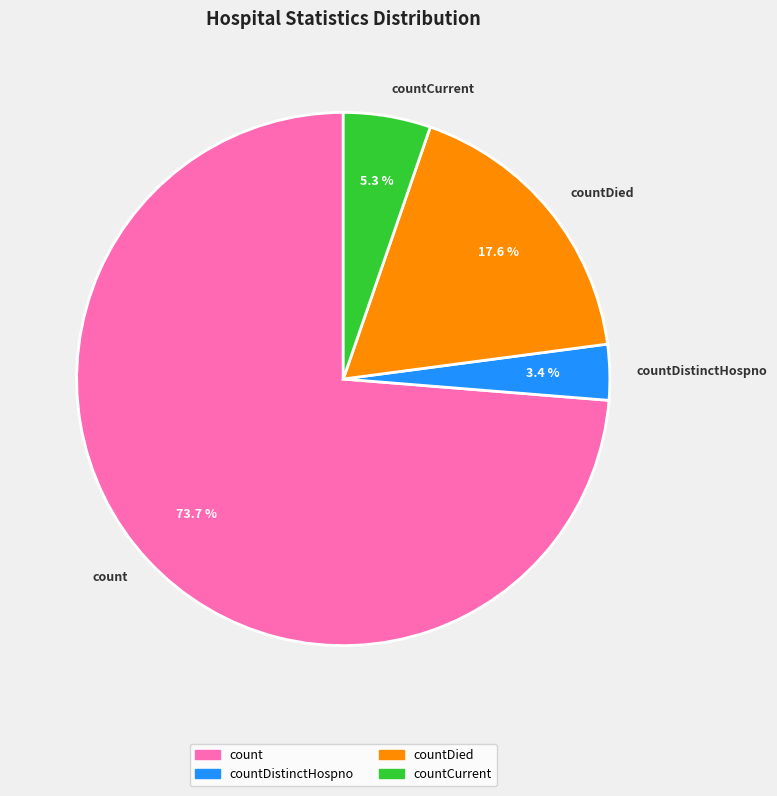

What percentage is the count slice, to the nearest percent?

74%